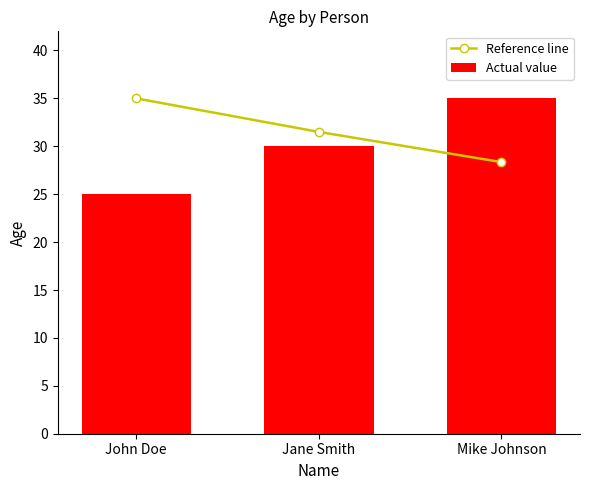

At how many categories does at least one series exceed 31?

3